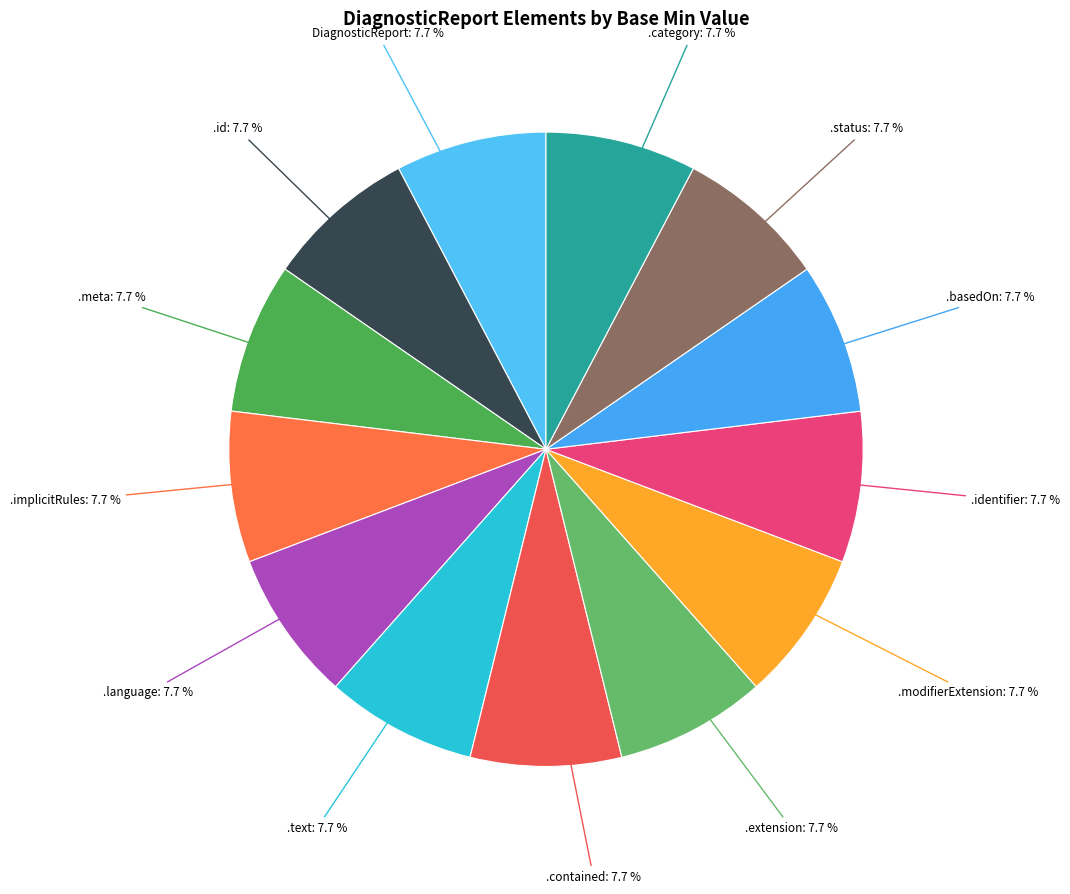

How many slices are in this pie chart?

13